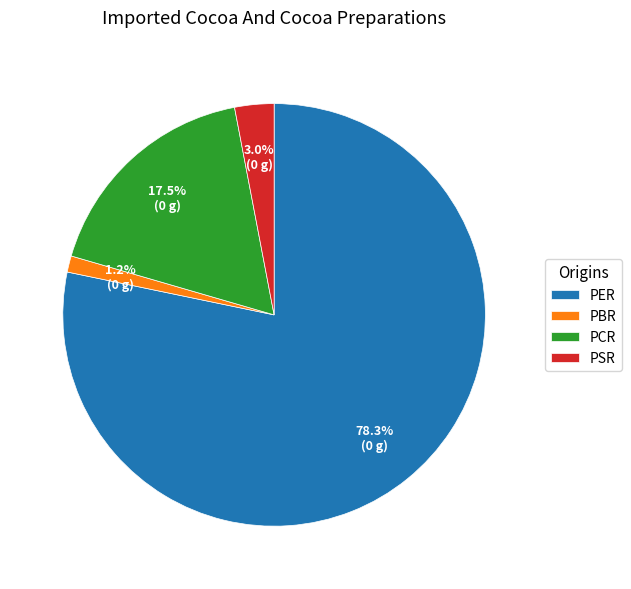

Between PSR and PER, which is larger?

PER